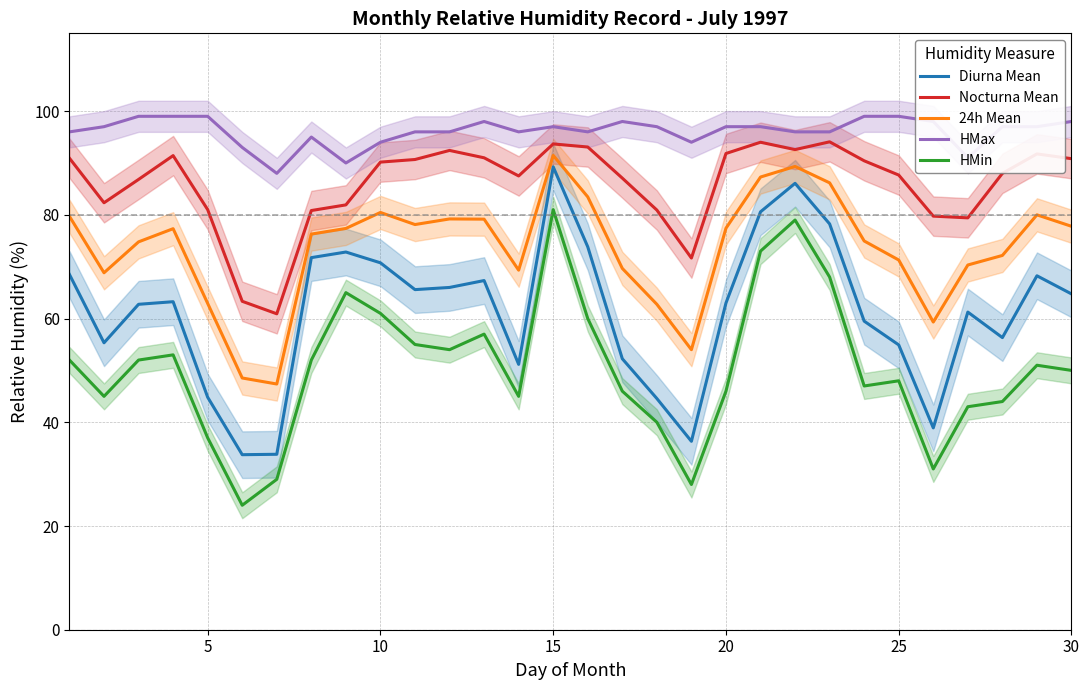

How many values in the HMax series exceed 97?

9